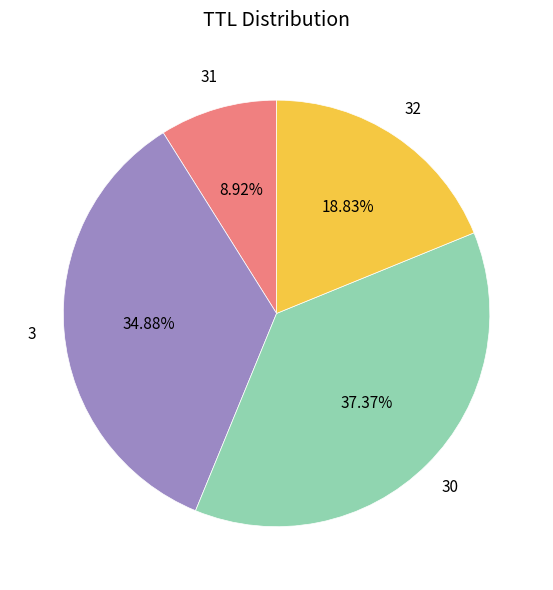

Is there a majority slice in this chart?

No